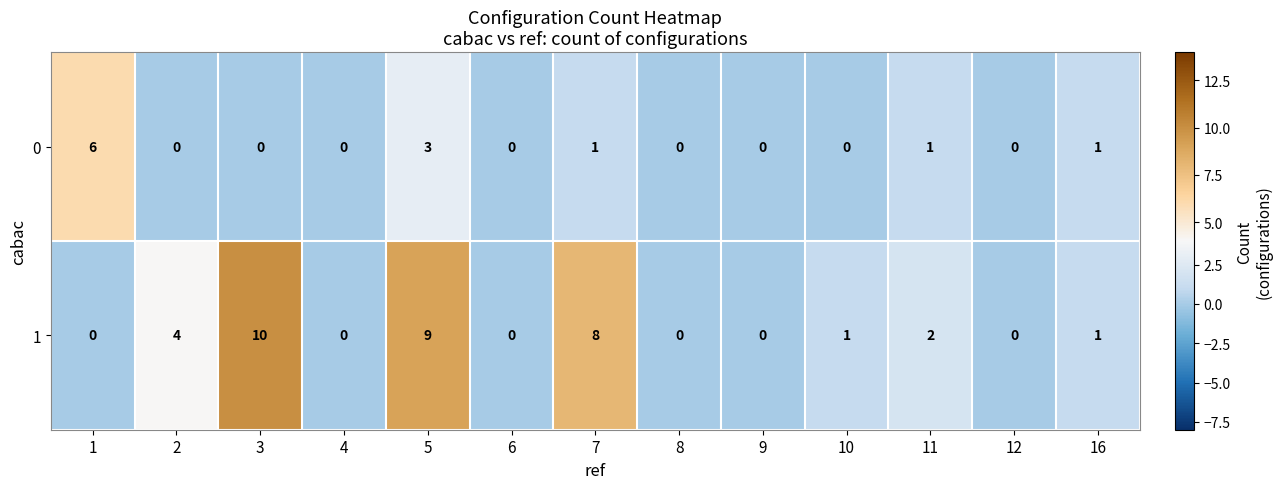

What is the average value of the 1 series?

3